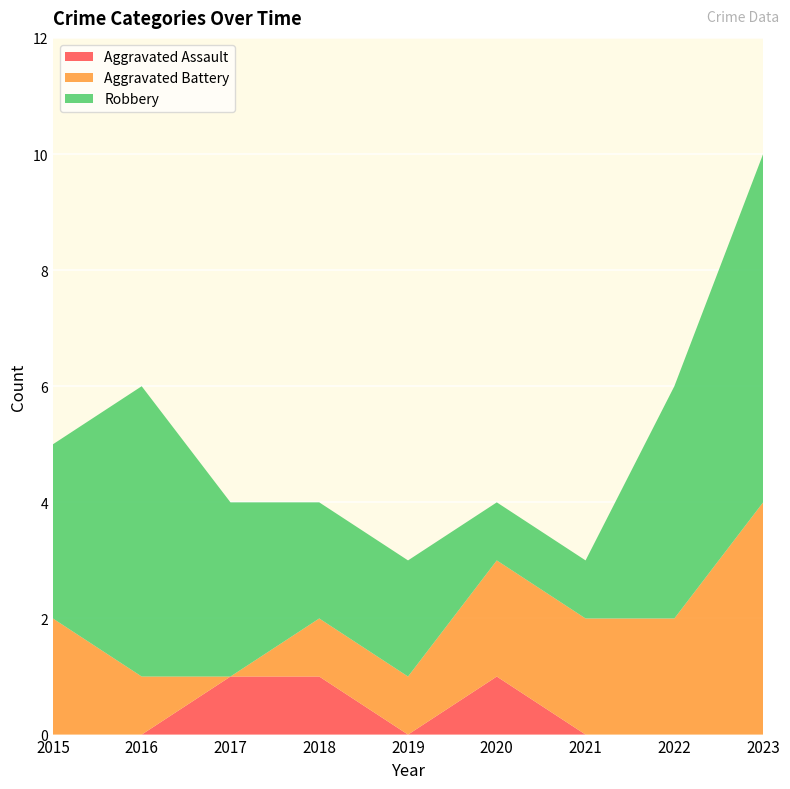

Reading left to right, what are all the values shown in this chart?

Aggravated Assault: 0	0	1	1	0	1	0	0	0
Aggravated Battery: 2	1	0	1	1	2	2	2	4
Robbery: 3	5	3	2	2	1	1	4	6